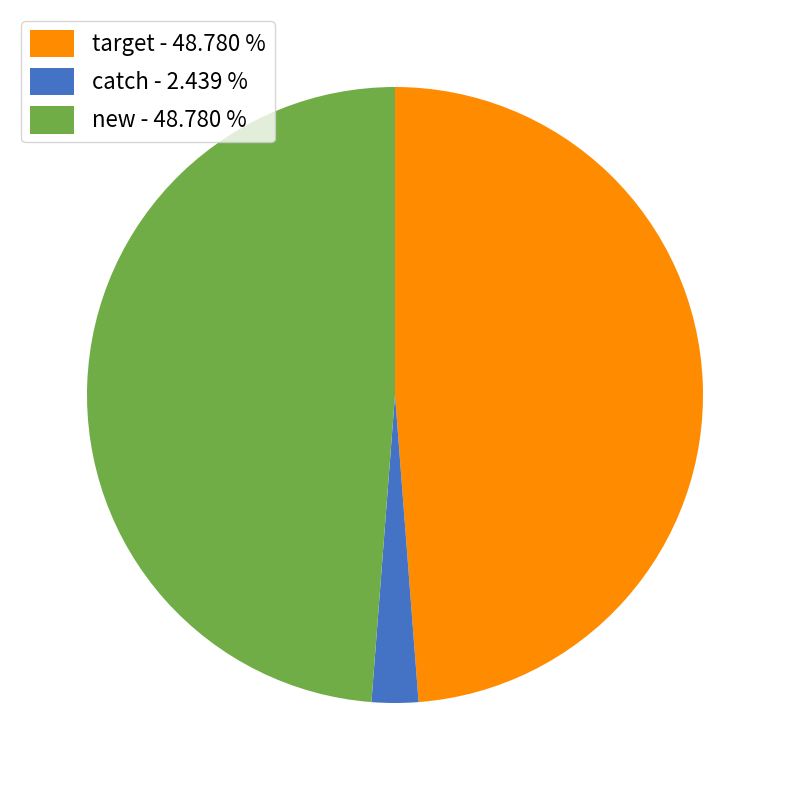

Do new - 48.780 % and target - 48.780 % together represent more than half of the pie?

Yes